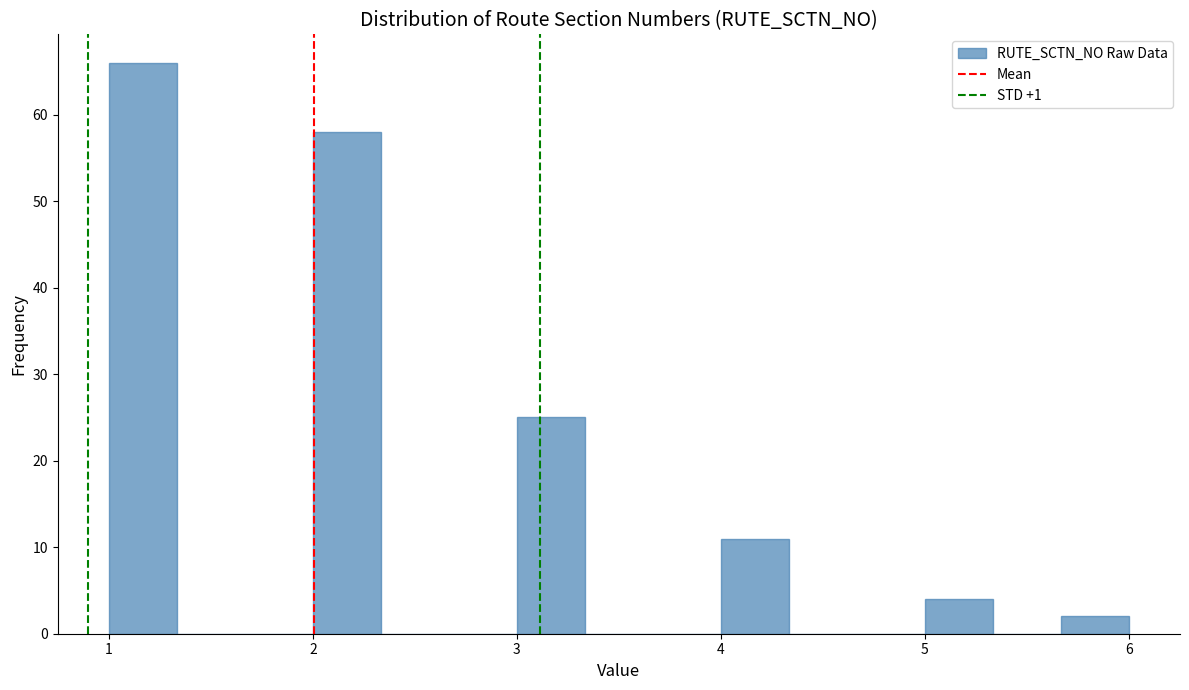

Around what value on the x-axis is the tallest bar? Give the approximate position of its centre, as read against the axis.

1.2